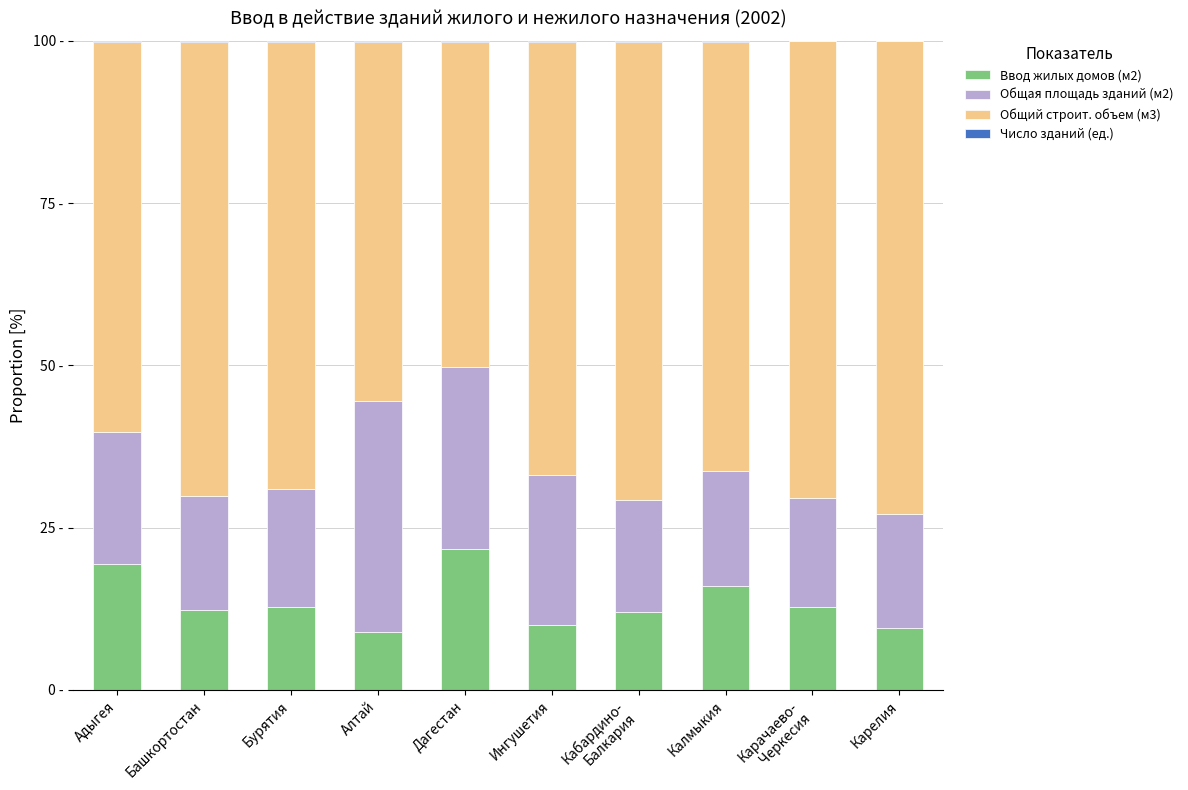

Does the chart contain stacked bars?

Yes